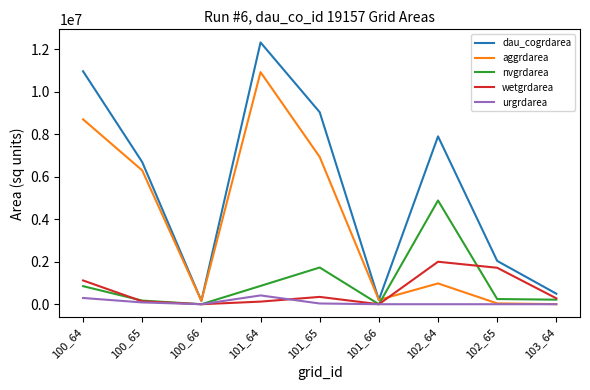

The dau_cogrdarea series shows 3491824 at 102_65. True or false?

False